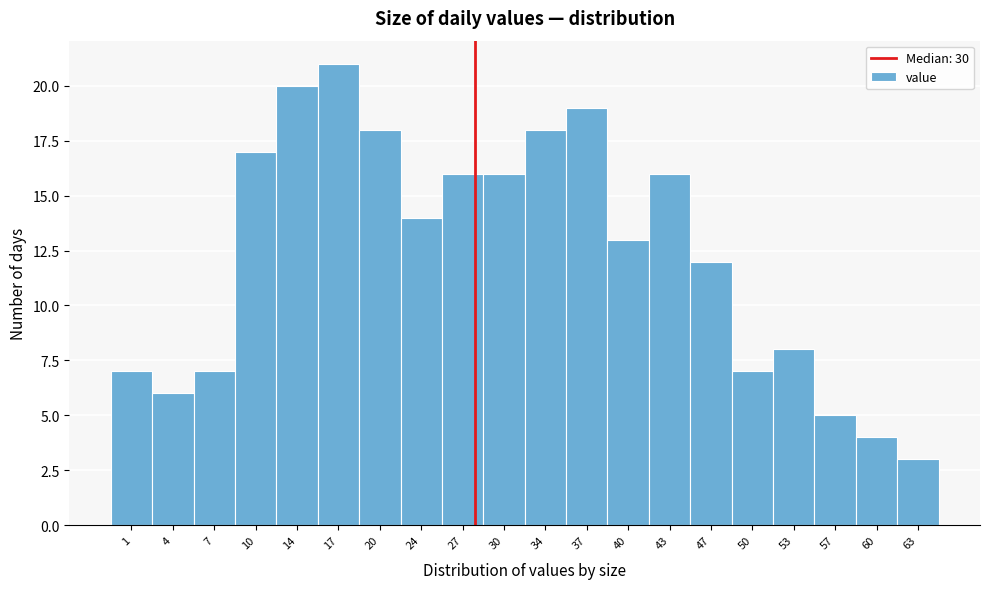

Reading left to right, transcribe all the data shown in this chart.

1=7	4=6	7=7	10=17	14=20	17=21	20=18	24=14	27=16	30=16	34=18	37=19	40=13	43=16	47=12	50=7	53=8	57=5	60=4	63=3